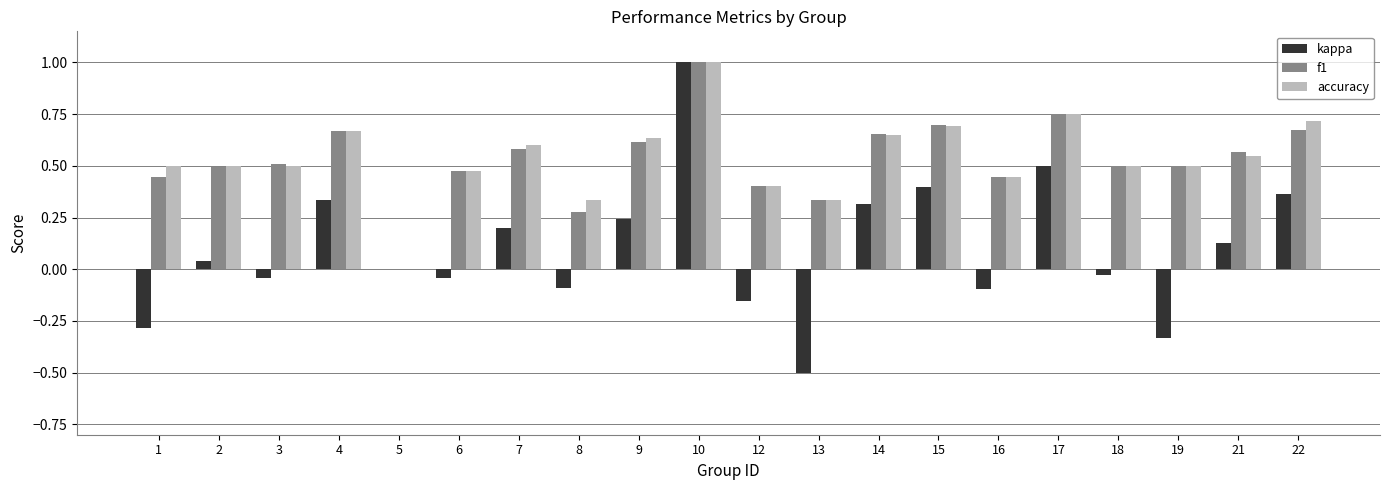

Is it true that accuracy equals 0.5 at 6?

True